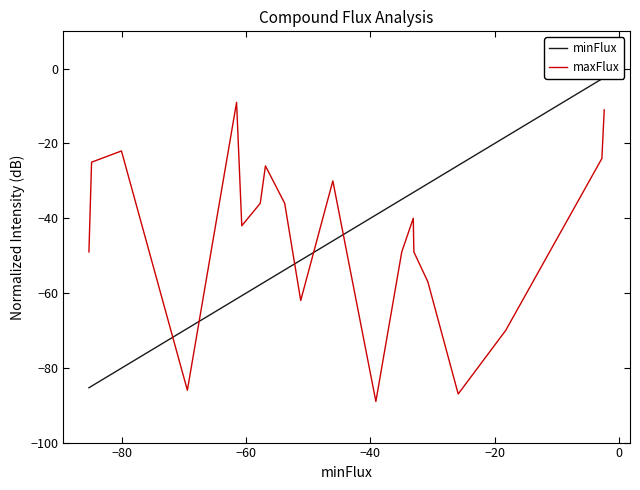

Rank the series by their average value, from lowest to highest.

minFlux, maxFlux